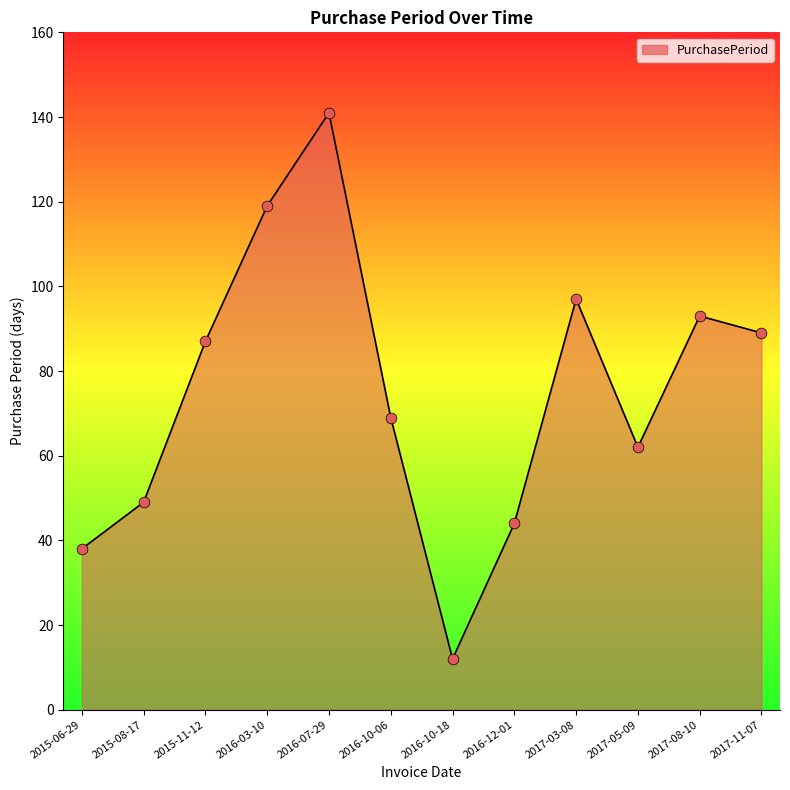

Between 2017-05-09 and 2016-10-18, which is larger?

2017-05-09